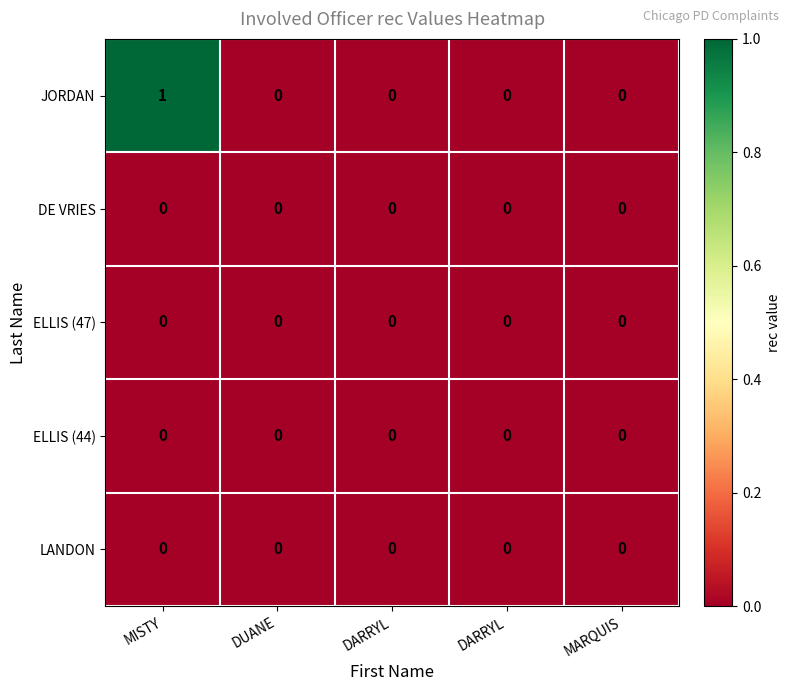

Count the number of categories in the chart.

5